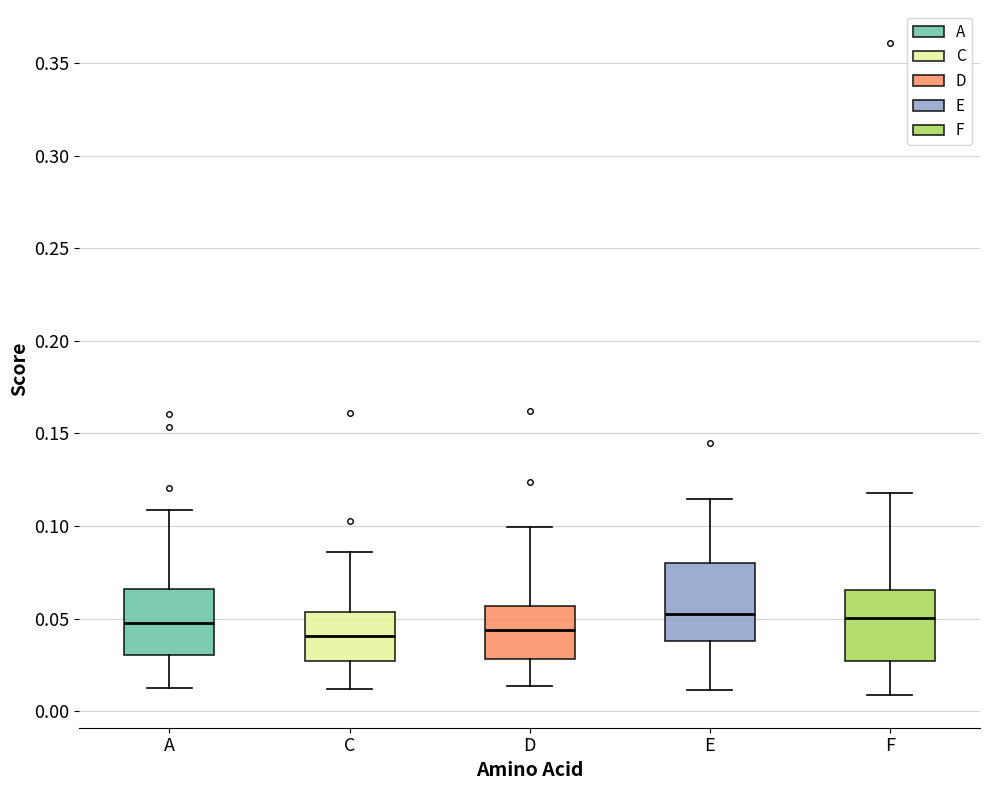

Reading left to right, transcribe this box plot: for each box, give where its median line is, the range the box spans, and where its two whiskers end, as read against the y-axis. The values are not printed on the chart, so give them approximately, as read against the axis.

A: median 0.045, box 0.030 to 0.065, whiskers 0.015 to 0.110
C: median 0.040, box 0.025 to 0.055, whiskers 0.010 to 0.085
D: median 0.045, box 0.030 to 0.055, whiskers 0.015 to 0.100
E: median 0.050, box 0.040 to 0.080, whiskers 0.010 to 0.115
F: median 0.050, box 0.025 to 0.065, whiskers 0.010 to 0.120